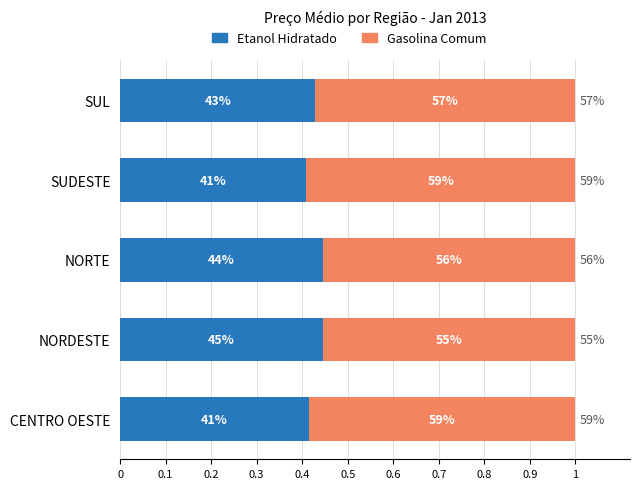

What are all the series names shown in the legend?

Etanol Hidratado, Gasolina Comum